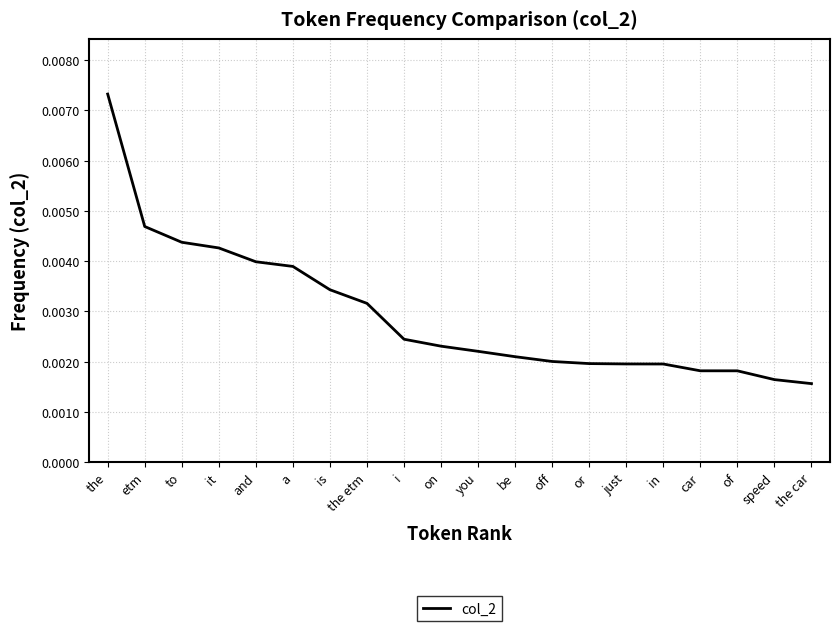

At which label is the value closest to 0?

the car